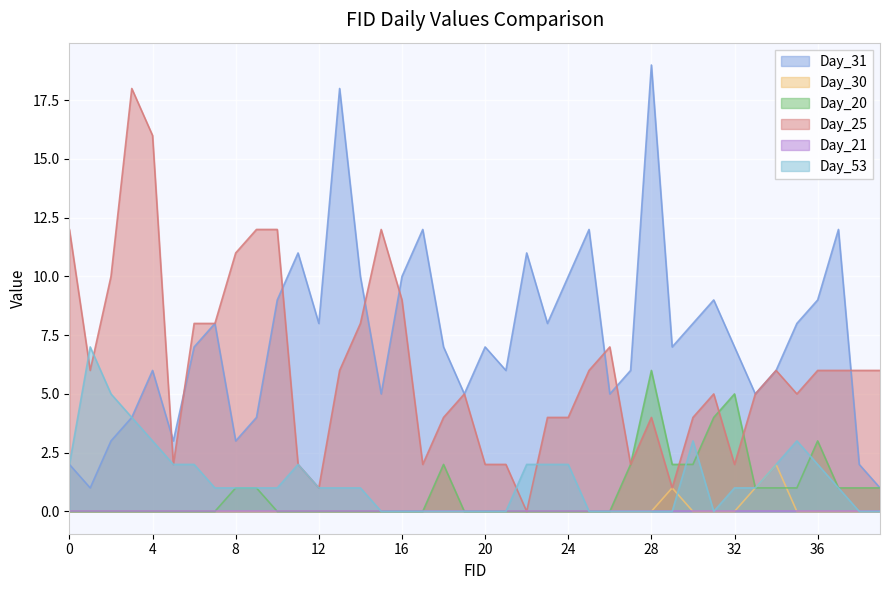

Reading left to right, what are all the values shown in this chart?

Day_31: 2	1	3	4	6	3	7	8	3	4	9	11	8	18	10	5	10	12	7	5	7	6	11	8	10	12	5	6	19	7	8	9	7	5	6	8	9	12	2	1
Day_30: 0	0	0	0	0	0	0	0	0	0	0	0	0	0	0	0	0	0	0	0	0	0	0	0	0	0	0	0	0	1	0	0	0	1	2	0	0	0	0	0
Day_20: 0	0	0	0	0	0	0	0	1	1	0	0	0	0	0	0	0	0	2	0	0	0	0	0	0	0	0	2	6	2	2	4	5	1	1	1	3	1	1	1
Day_25: 12	6	10	18	16	2	8	8	11	12	12	2	1	6	8	12	9	2	4	5	2	2	0	4	4	6	7	2	4	1	4	5	2	5	6	5	6	6	6	6
Day_53: 2	7	5	4	3	2	2	1	1	1	1	2	1	1	1	0	0	0	0	0	0	0	2	2	2	0	0	0	0	0	3	0	1	1	2	3	2	1	0	0